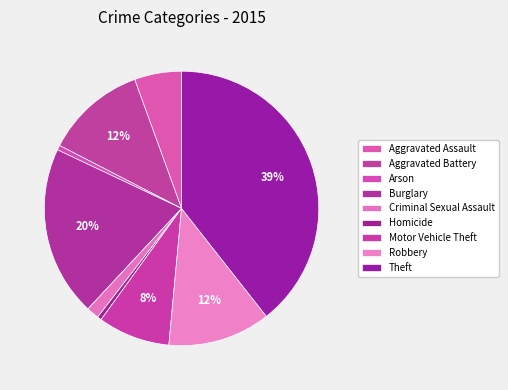

Combined, do Arson and Theft account for over 50%?

No